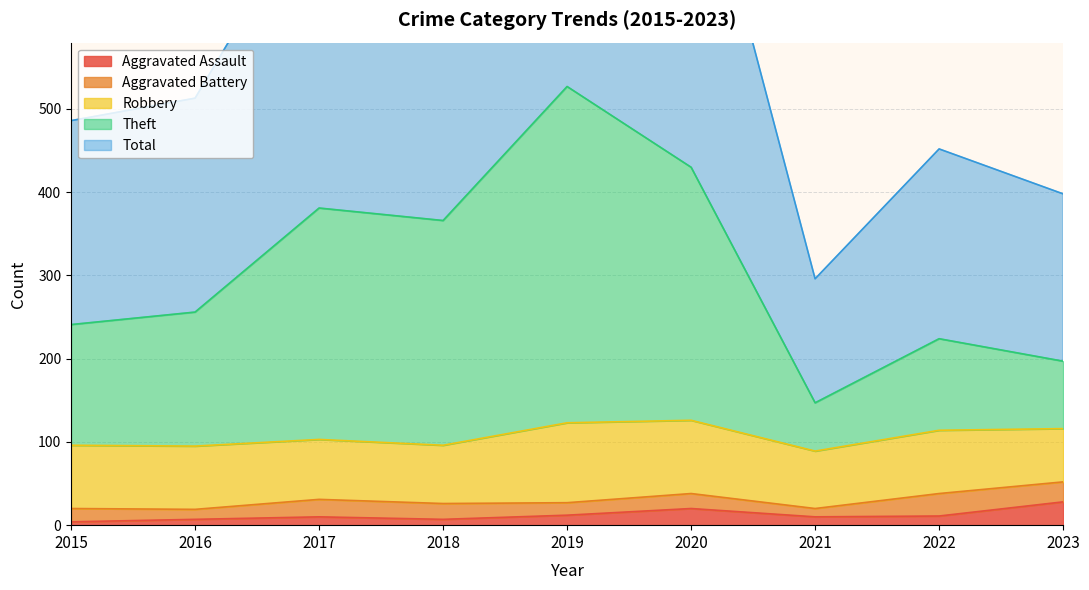

True or false: Total has a value of 1845 at 2019.

False